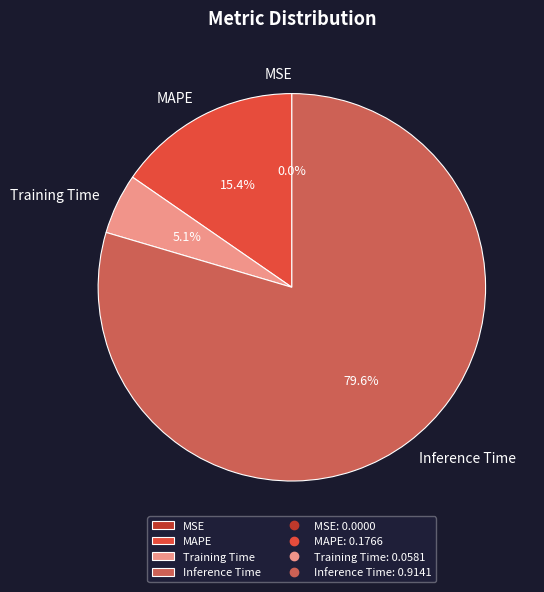

The Inference Time slice represents 80% of the pie. True or false?

True